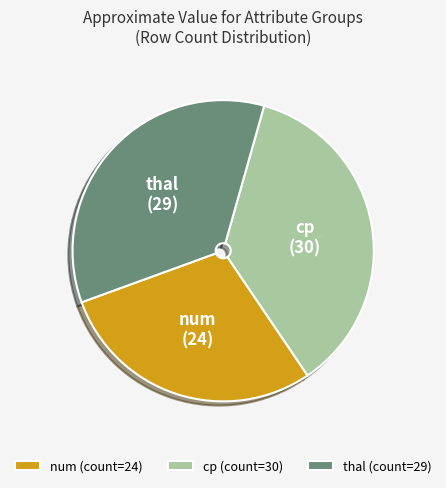

To the nearest percent, what is the combined percentage of num (count=24) and cp (count=30)?

65%